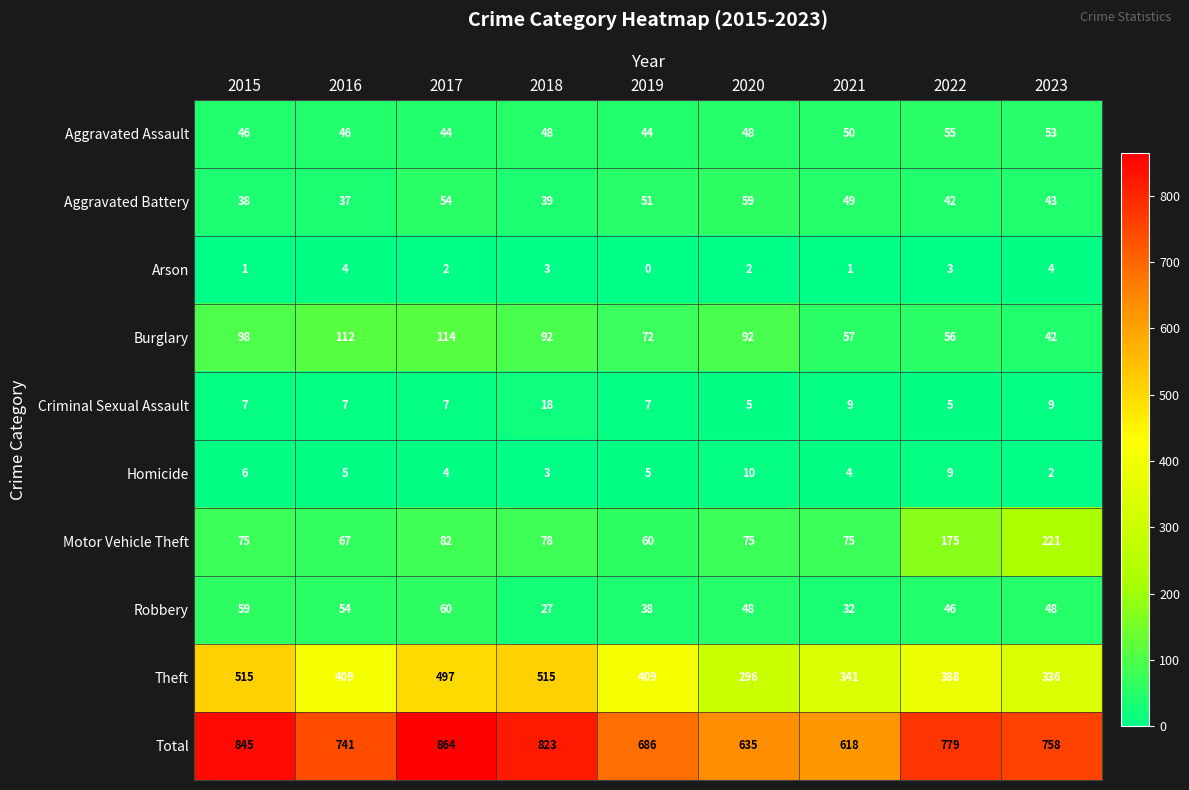

At which category does the chart reach its minimum across all series?

2019